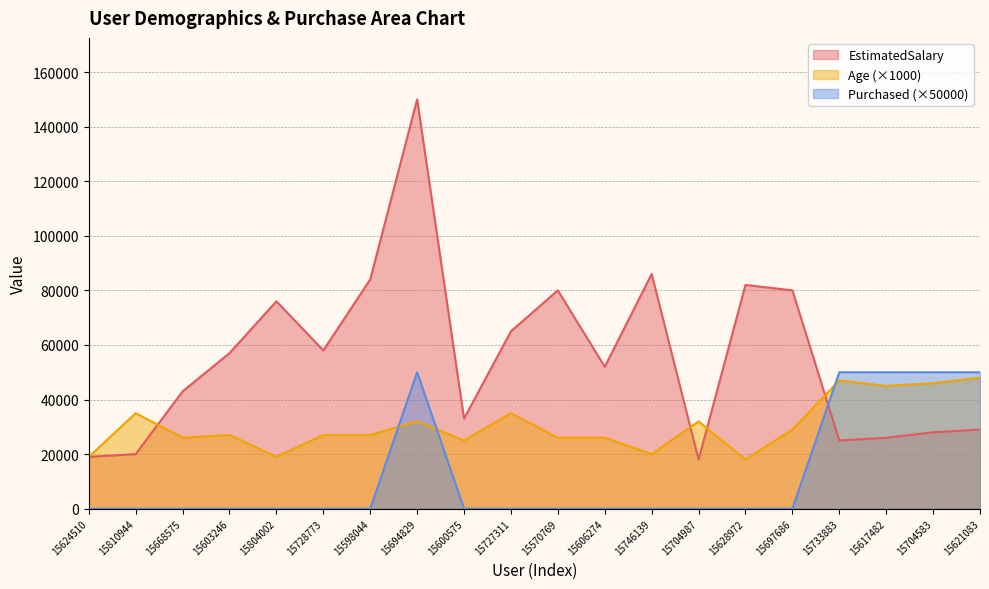

True or false: EstimatedSalary has a value of 18000 at 15704987.

True